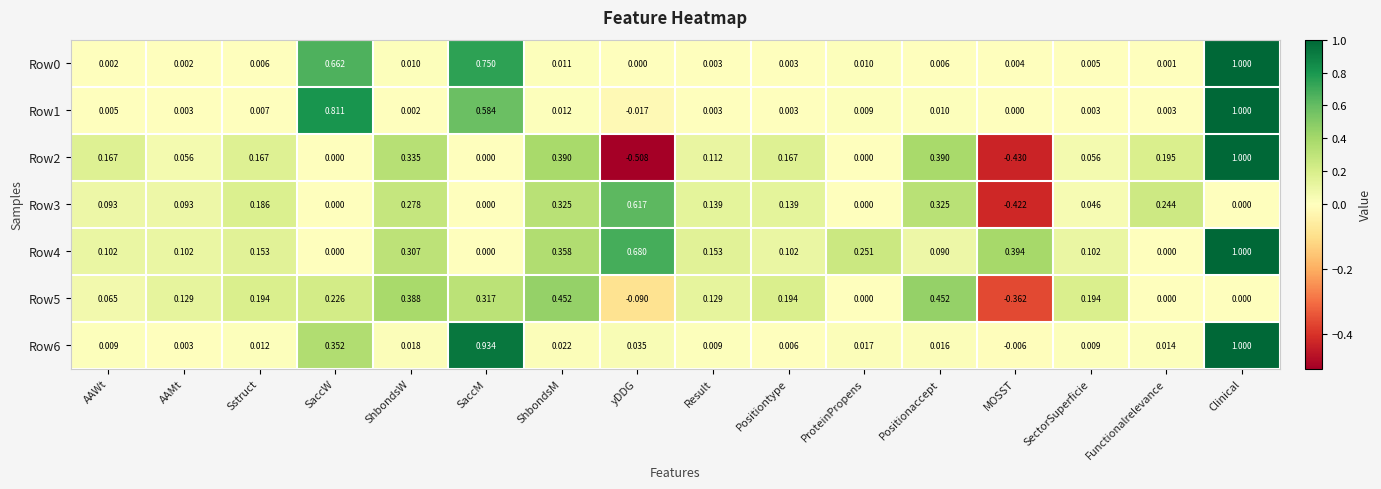

Is the value of Row5 at Sstruct greater than the value of Row4 at ShbondsM?

No